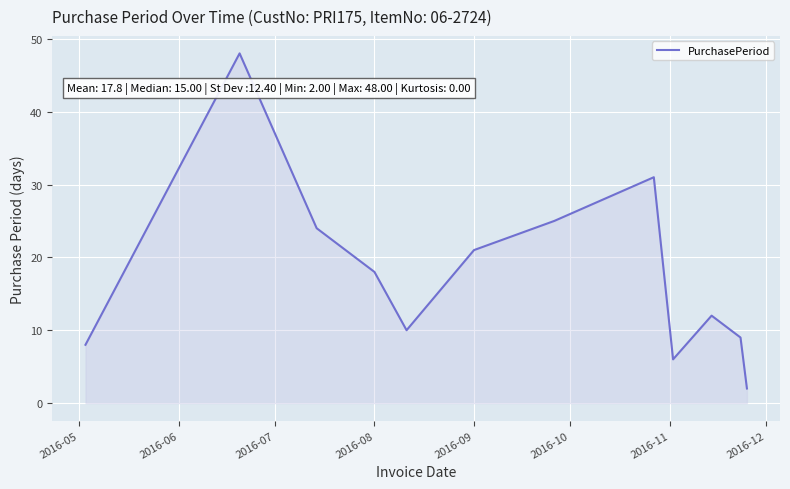

What is the difference between the maximum and minimum values?

46